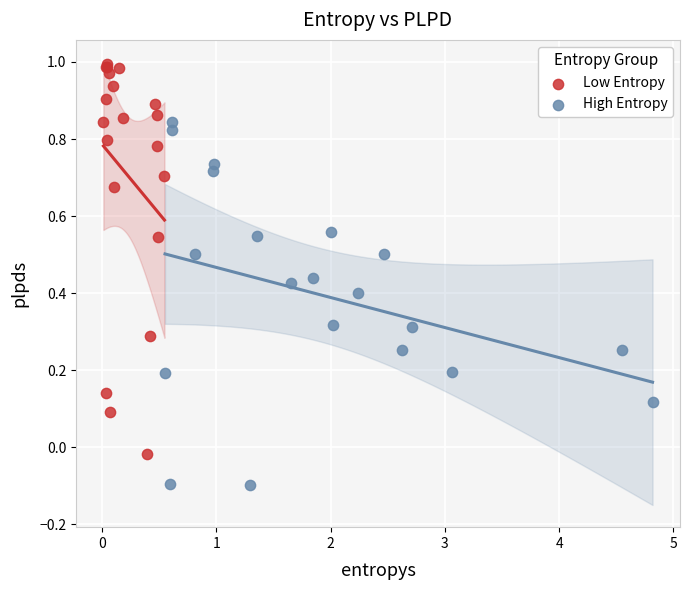

Which series has the largest Y range (max minus min)?

Low Entropy